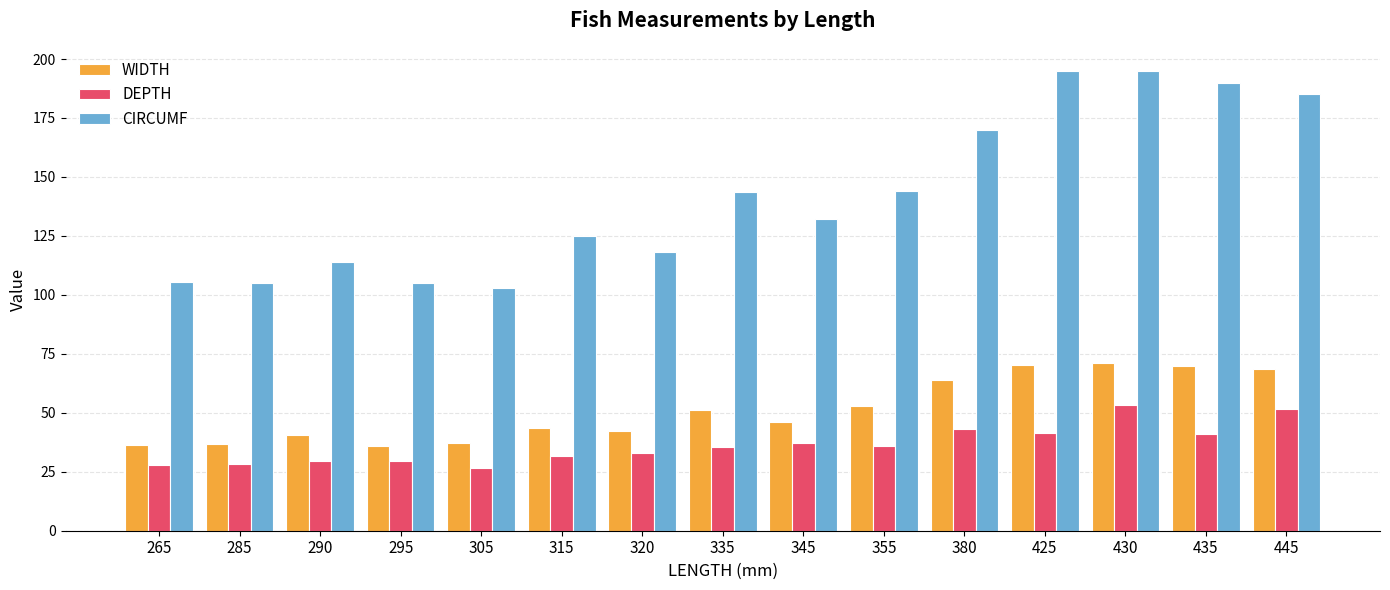

What are all the series names shown in the legend?

WIDTH, DEPTH, CIRCUMF